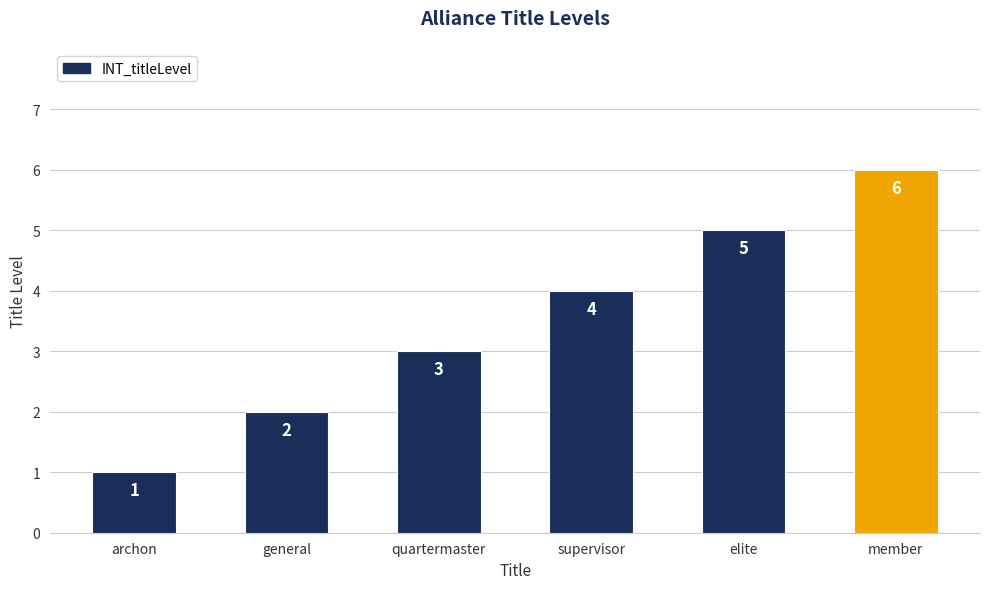

How many bars are there in total?

6